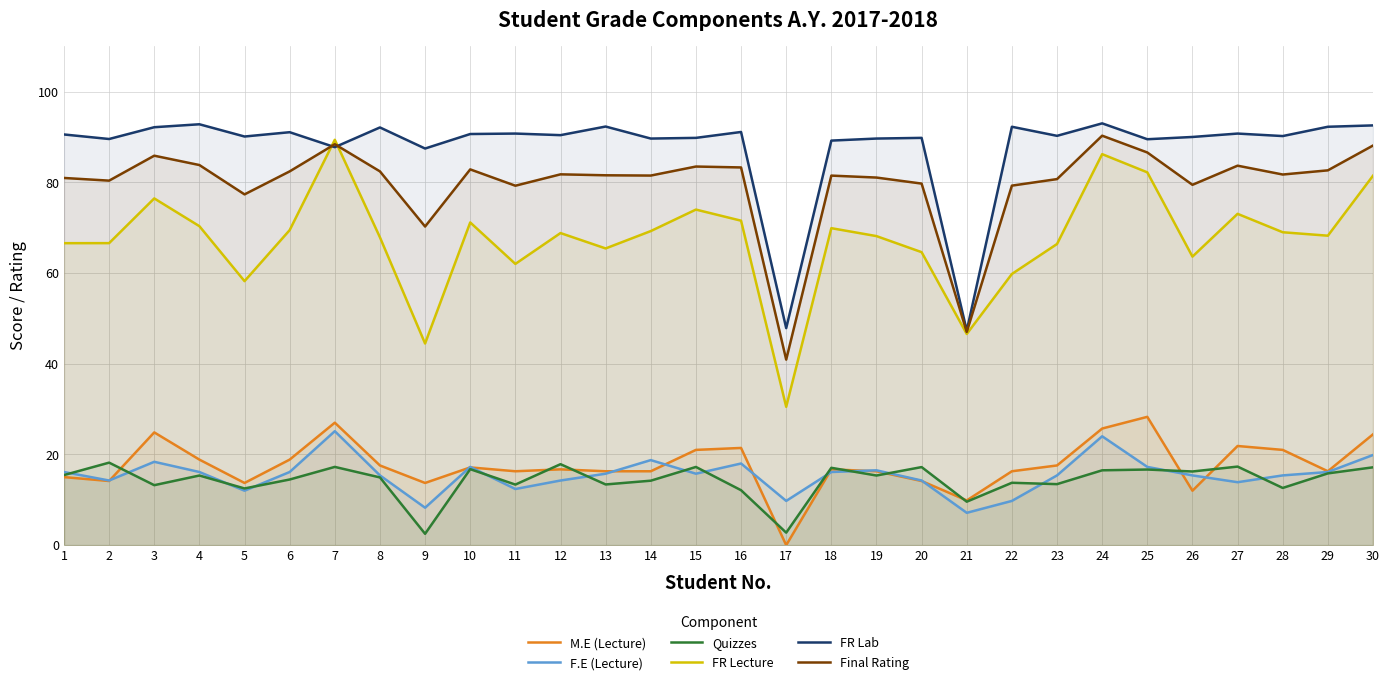

What is the difference between the maximum and second lowest values in the FR Lab series?

45.1